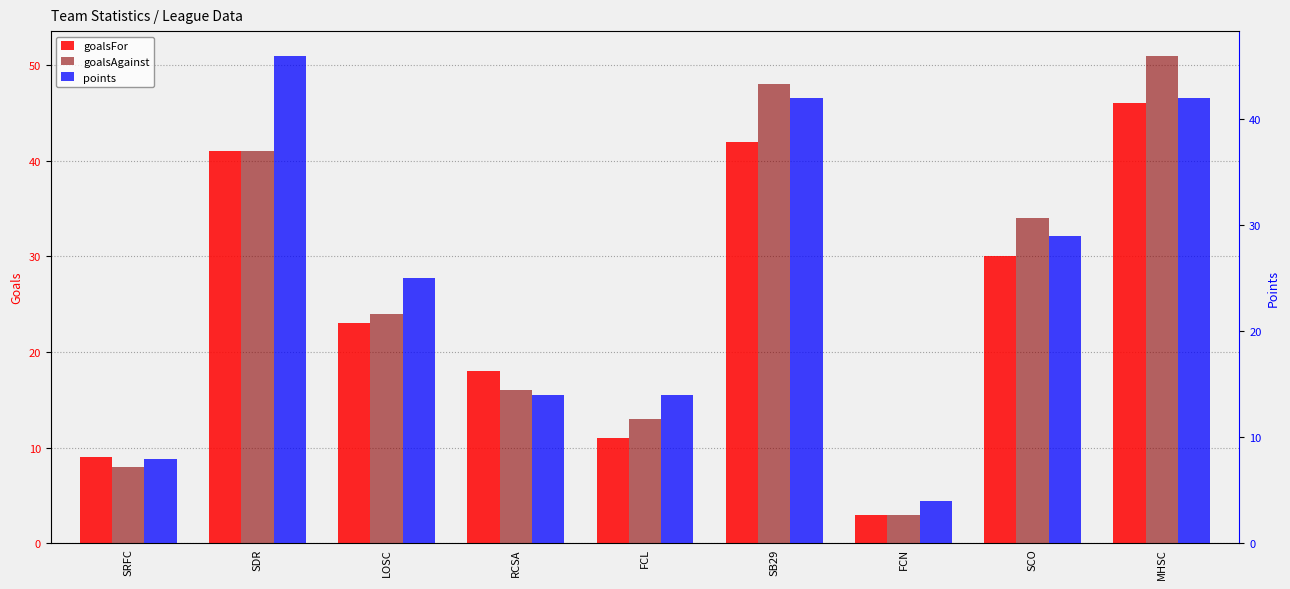

Reading left to right, what are all the values shown in this chart?

goalsFor: SRFC=9	SDR=41	LOSC=23	RCSA=18	FCL=11	SB29=42	FCN=3	SCO=30	MHSC=46
goalsAgainst: SRFC=8	SDR=41	LOSC=24	RCSA=16	FCL=13	SB29=48	FCN=3	SCO=34	MHSC=51
points: SRFC=8	SDR=46	LOSC=25	RCSA=14	FCL=14	SB29=42	FCN=4	SCO=29	MHSC=42